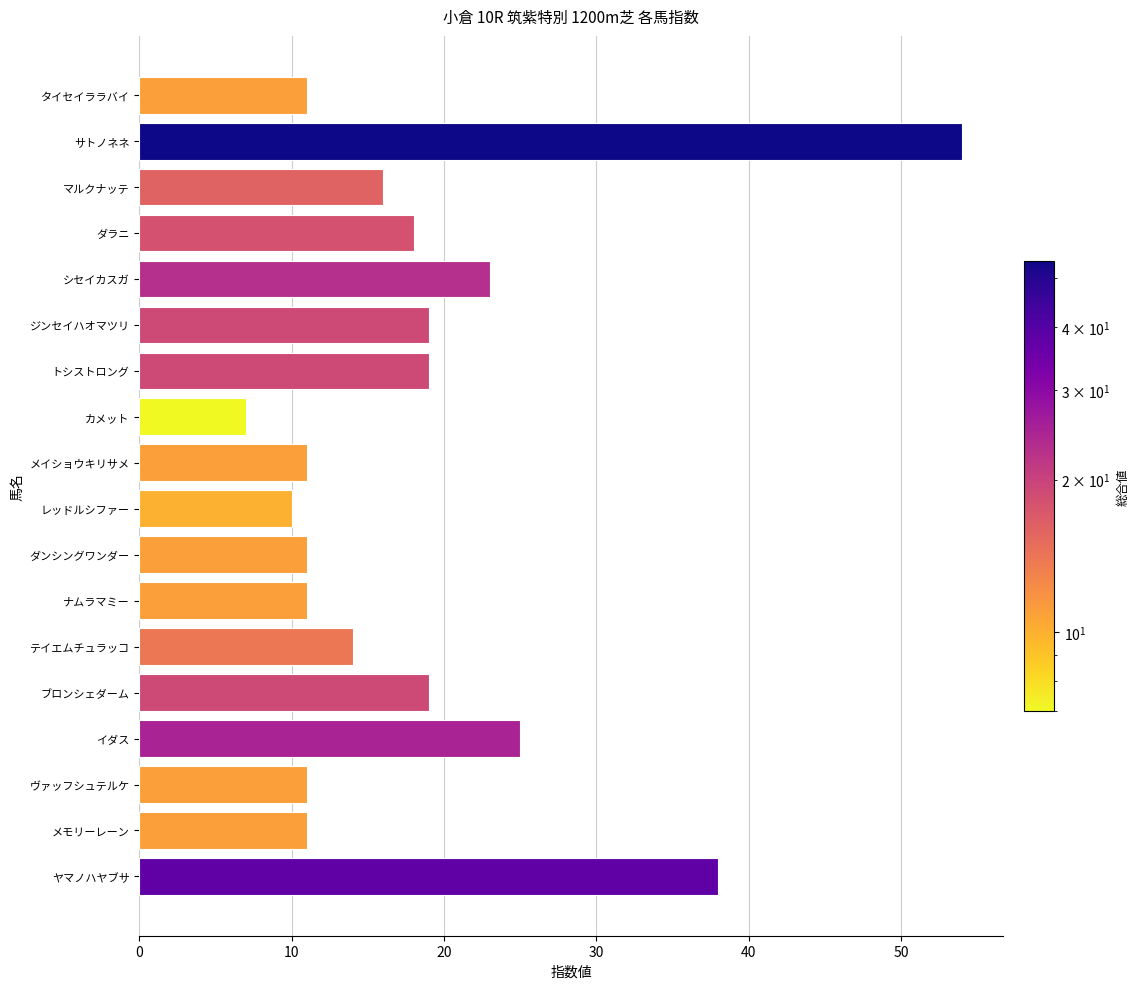

What is the difference between the values at イダス and トシストロング?

6